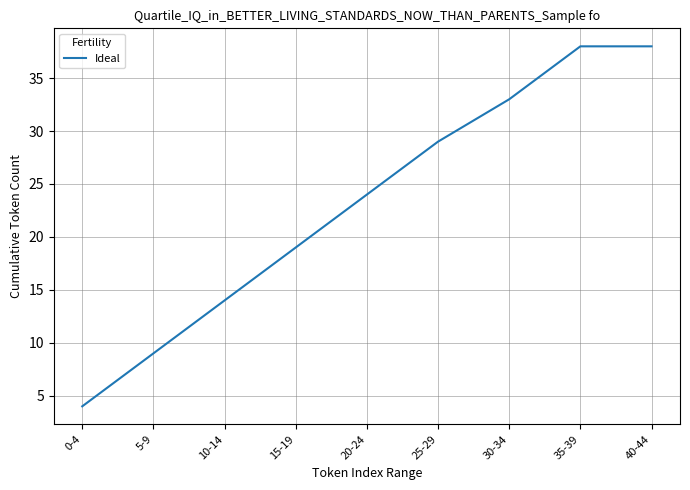

What value does the data have at 25-29?

29